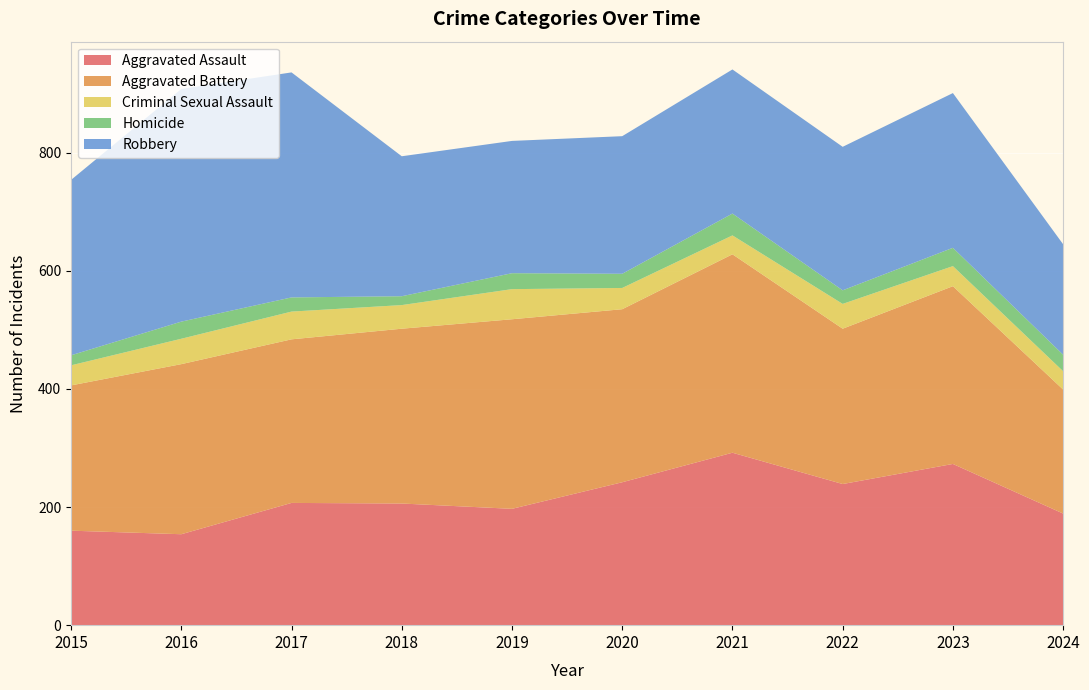

Reading left to right, list all the values displayed in this chart.

Aggravated Assault: 160	154	207	206	197	242	292	239	273	189
Aggravated Battery: 246	288	277	296	321	293	336	263	301	210
Criminal Sexual Assault: 34	43	47	40	51	36	32	42	34	31
Homicide: 17	29	24	15	27	24	37	23	31	28
Robbery: 297	394	381	237	224	233	244	243	262	187